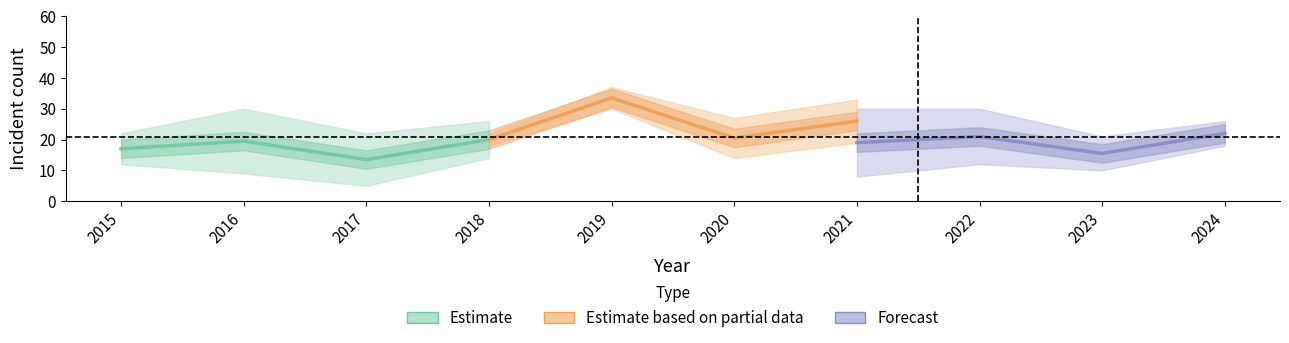

Rank the series by their maximum value, from lowest to highest.

Estimate, Forecast, Estimate based on partial data